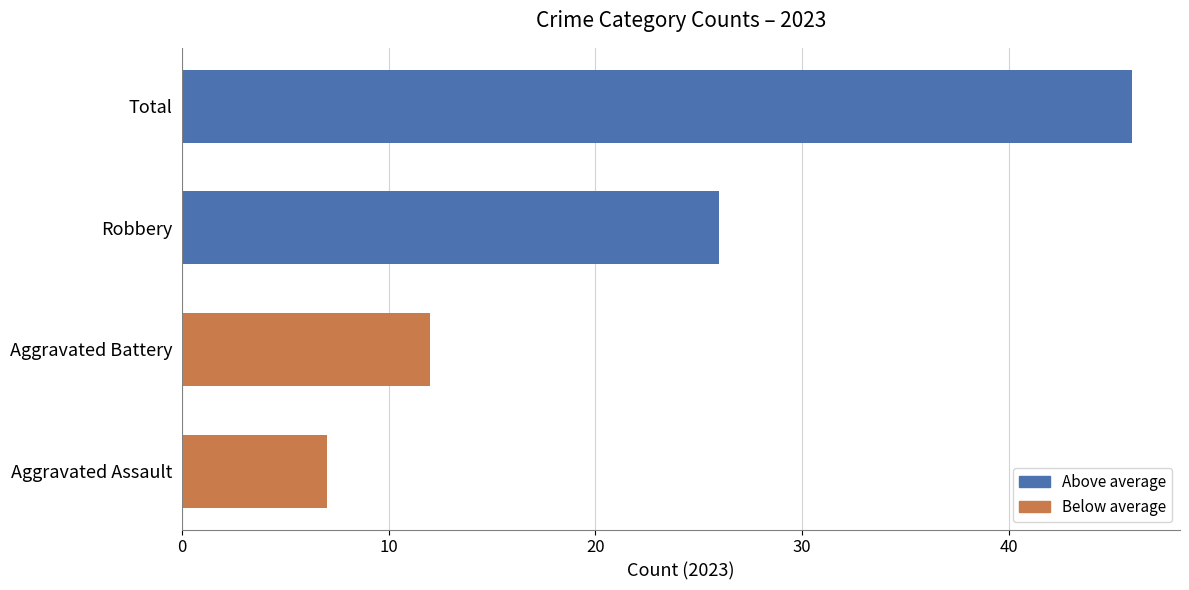

Which has a higher value, Robbery or Total?

Total